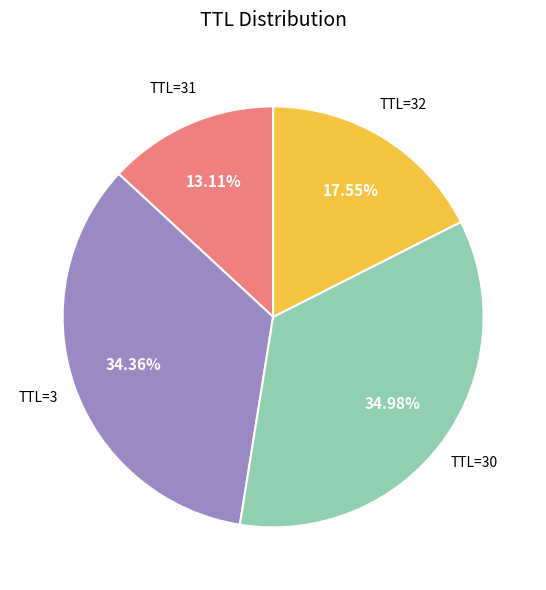

Is there a majority slice in this chart?

No